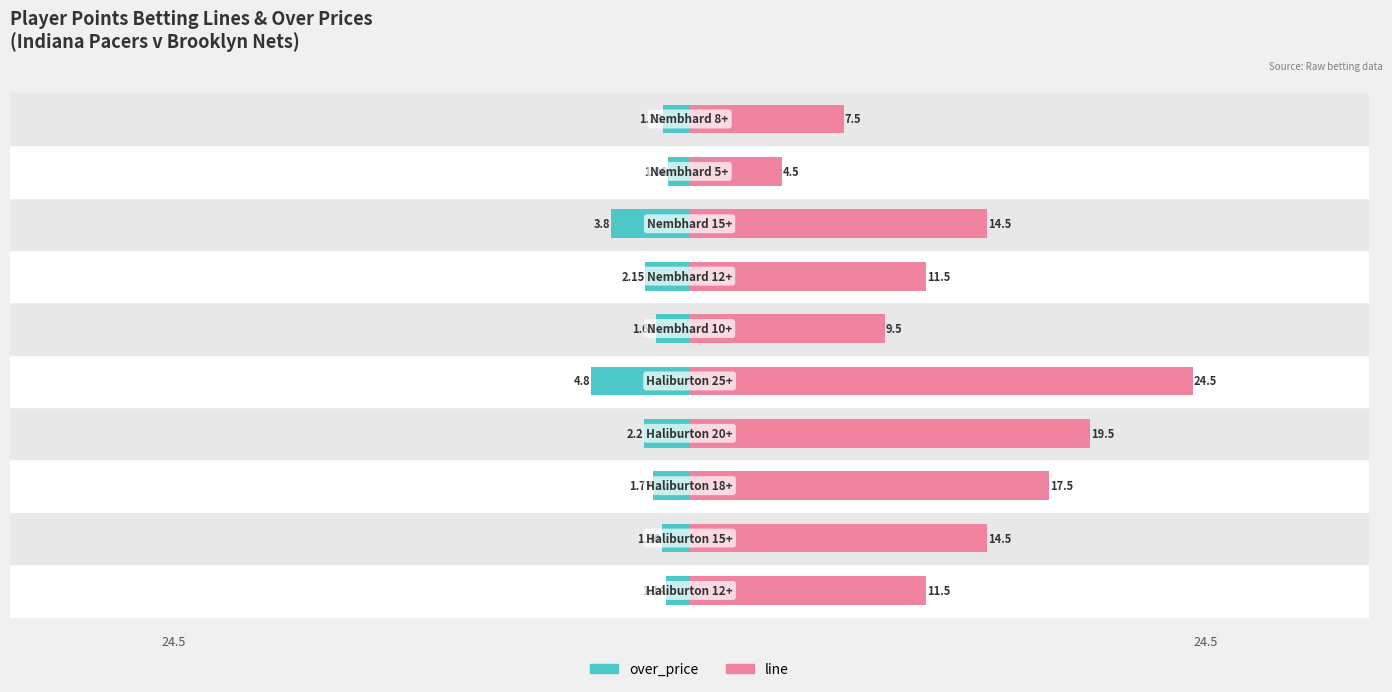

Which series has the largest range (max minus min)?

line